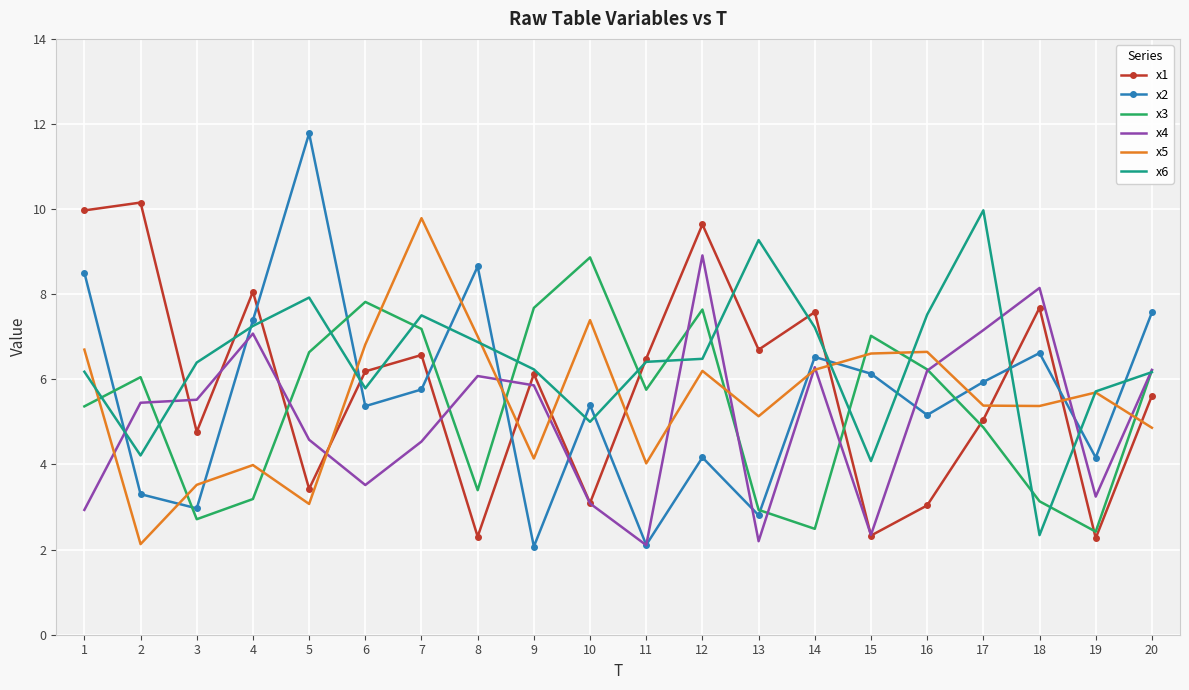

Which label corresponds to the largest value in the chart?

5